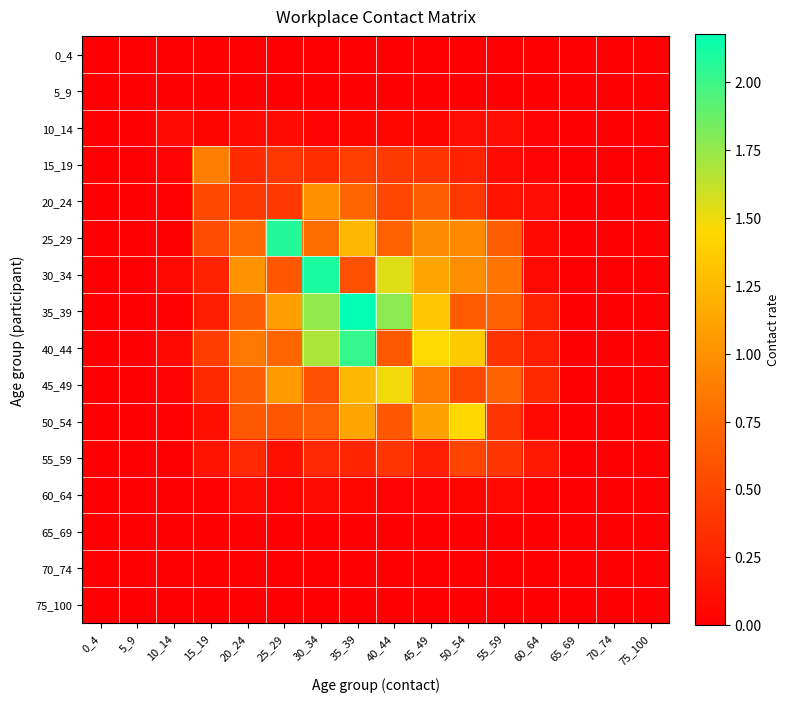

Which has a higher value, 5_9 or 0_4?

5_9